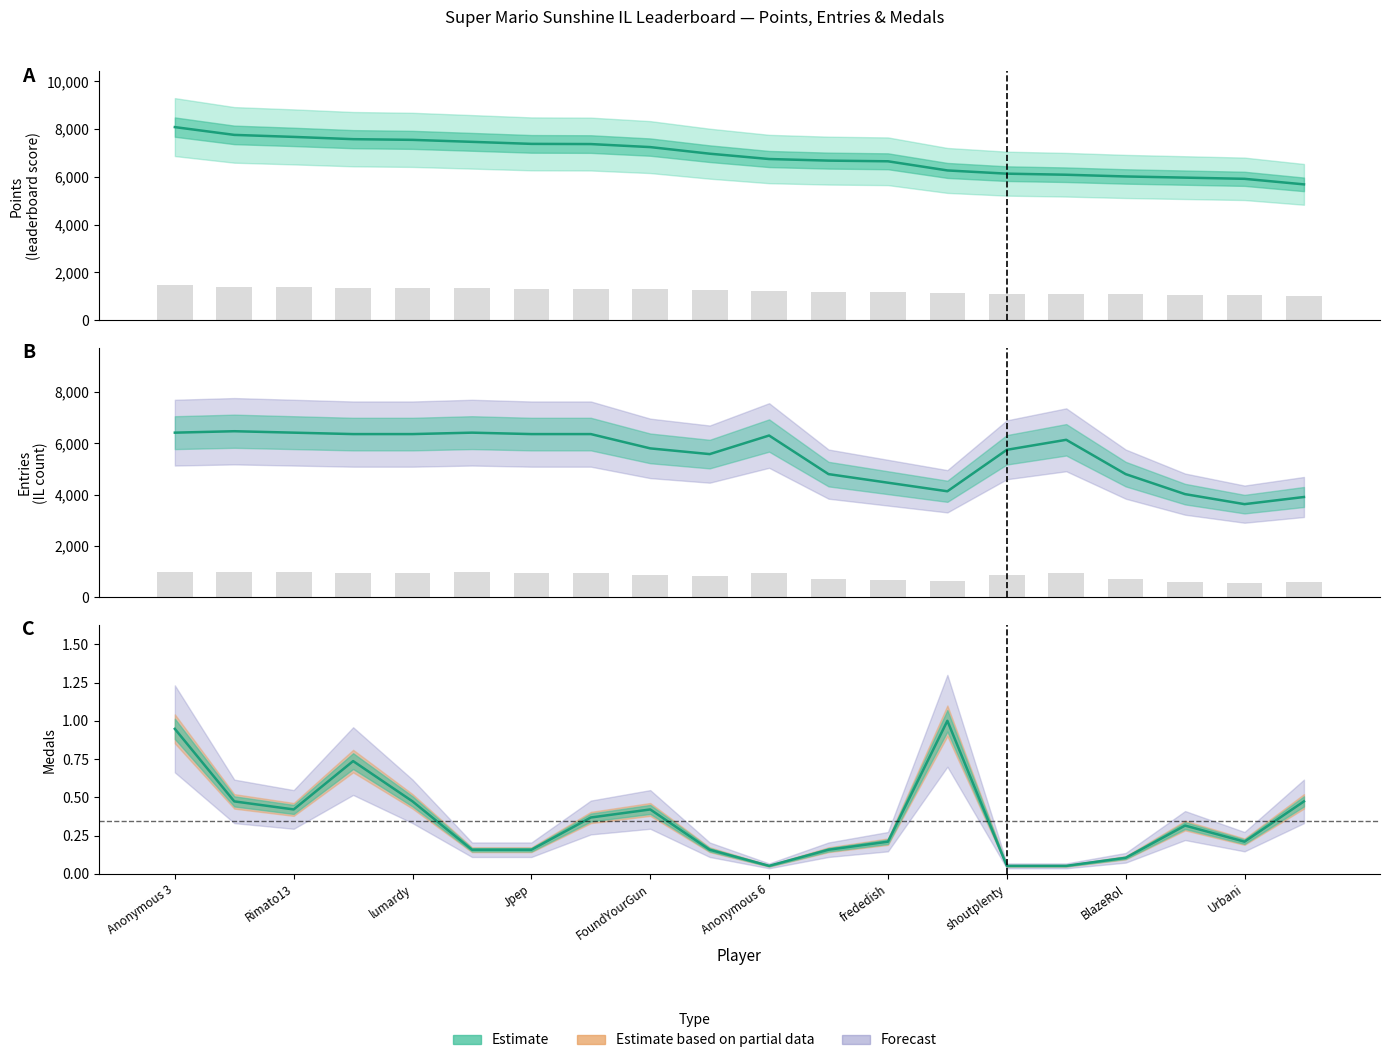

Where does the Entries series first go above 6134?

Anonymous 3